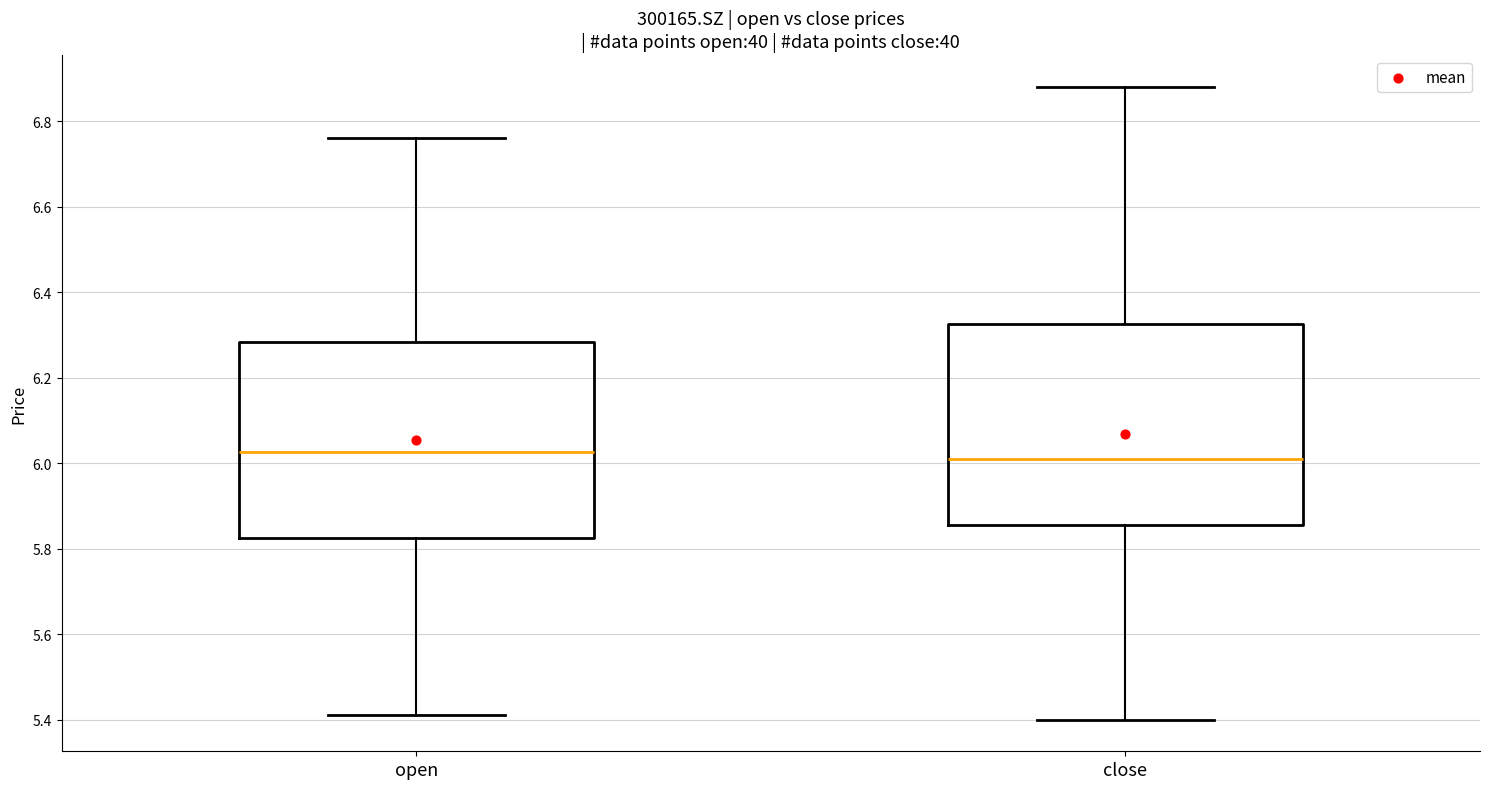

Where is the lower edge of the box for open on the y-axis? The values are not printed on the chart, so give them approximately, as read against the axis.

5.82